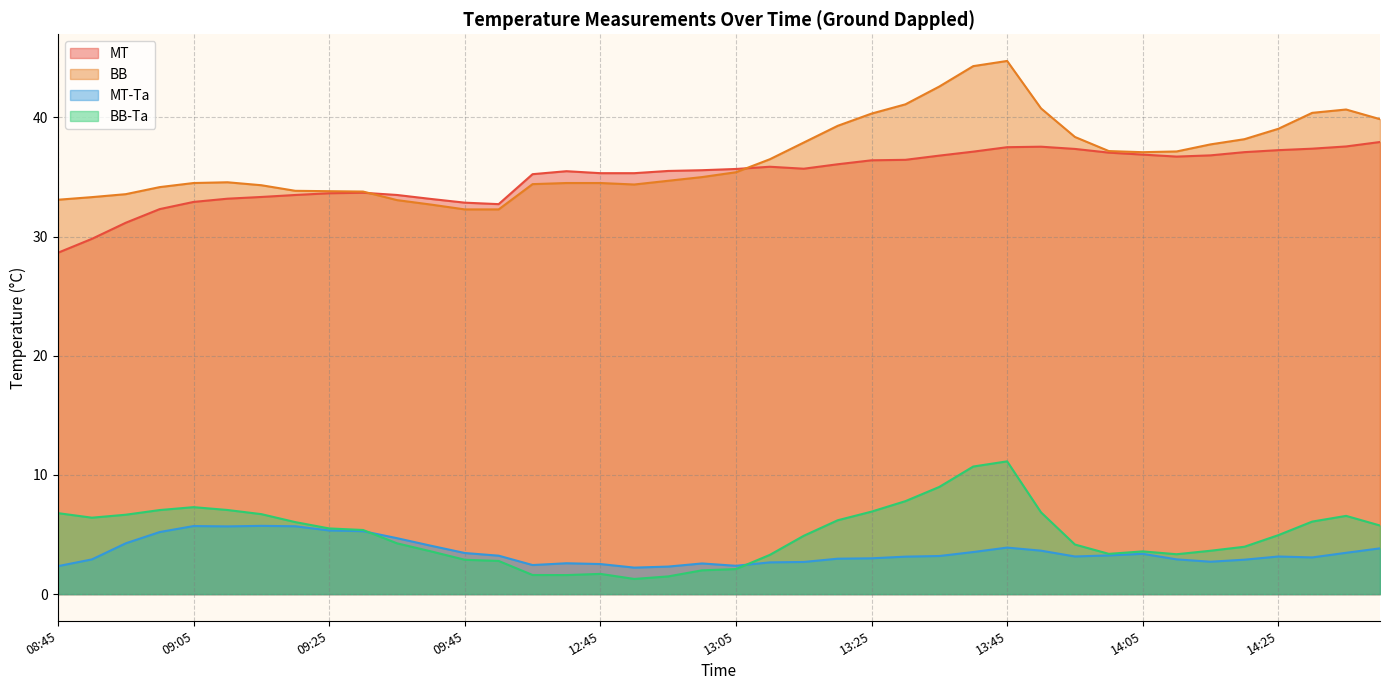

True or false: BB-Ta has more than 2 interior local peaks.

True